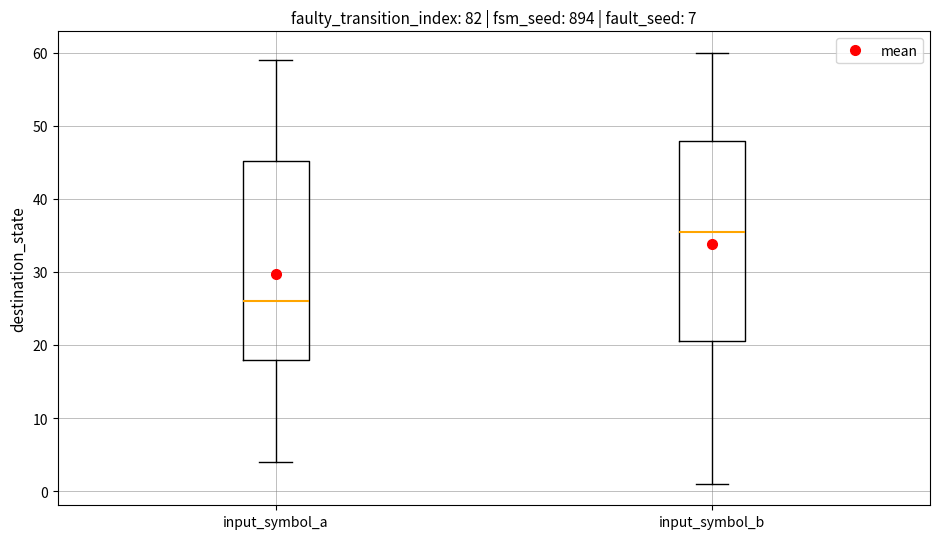

Which box's median line is the lowest?

input_symbol_a